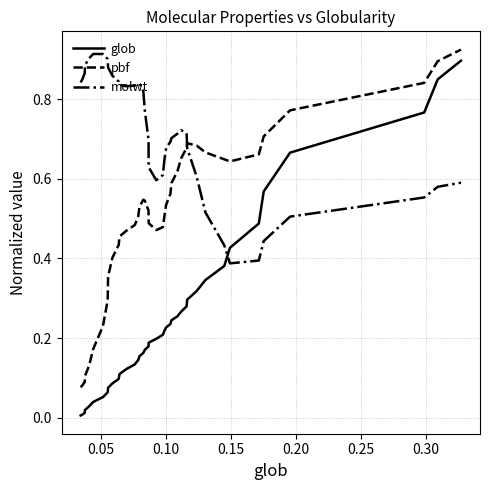

Which series has the widest spread of values?

glob